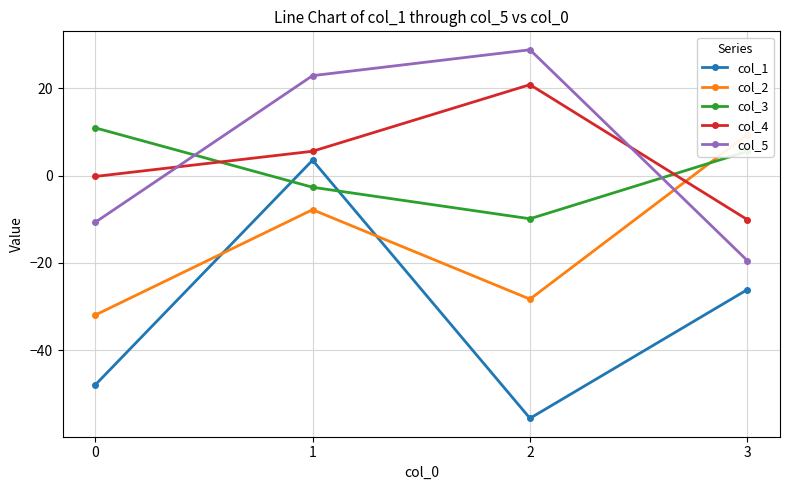

True or false: col_1 and col_2 cross at least once.

True